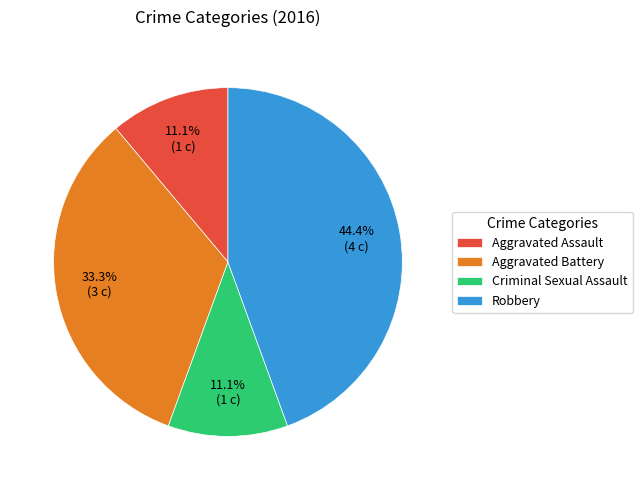

To the nearest percent, what portion does Aggravated Assault represent?

11%